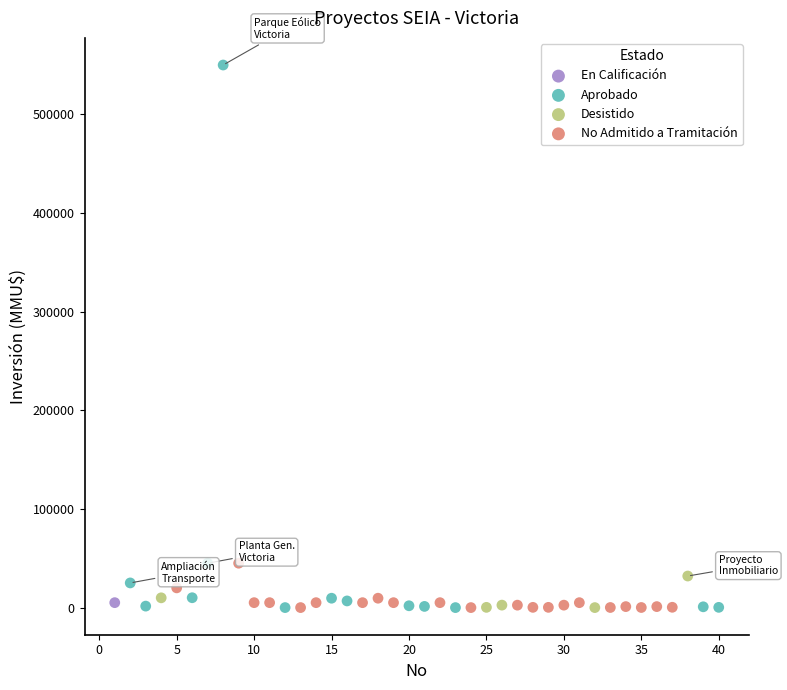

What are all the series names shown in the legend?

En Calificación, Aprobado, Desistido, No Admitido a Tramitación